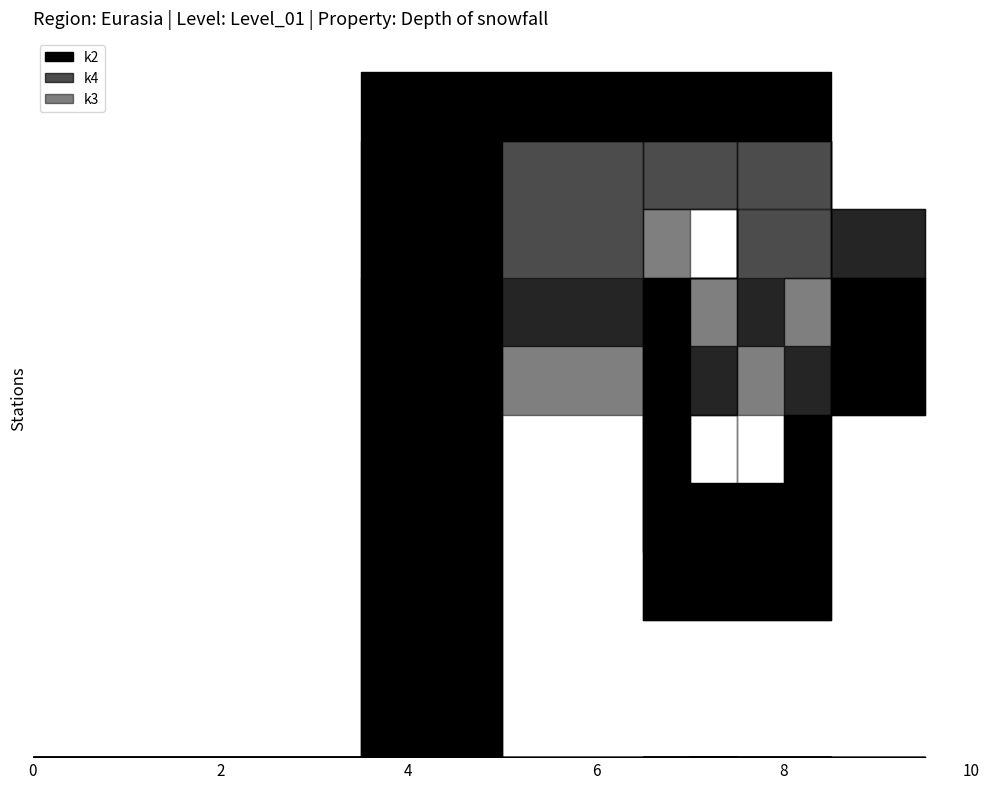

Is the value of k4 at i3 greater than the value of k2 at i4?

Yes